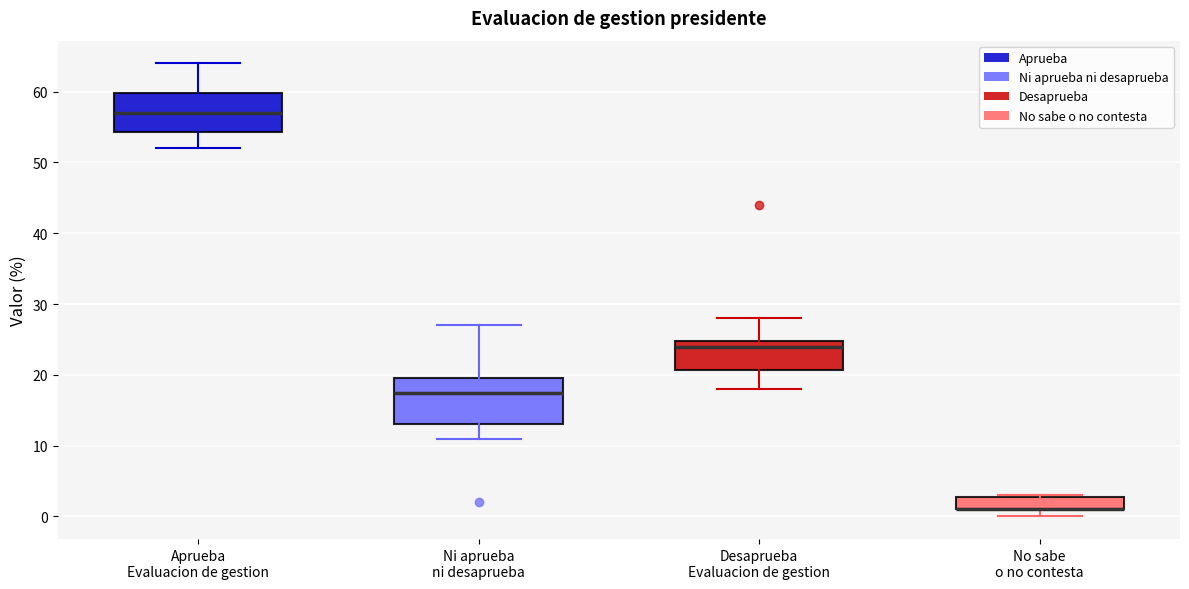

Where does the upper whisker of the box for Ni aprueba ni desaprueba end on the y-axis? The values are not printed on the chart, so give them approximately, as read against the axis.

27